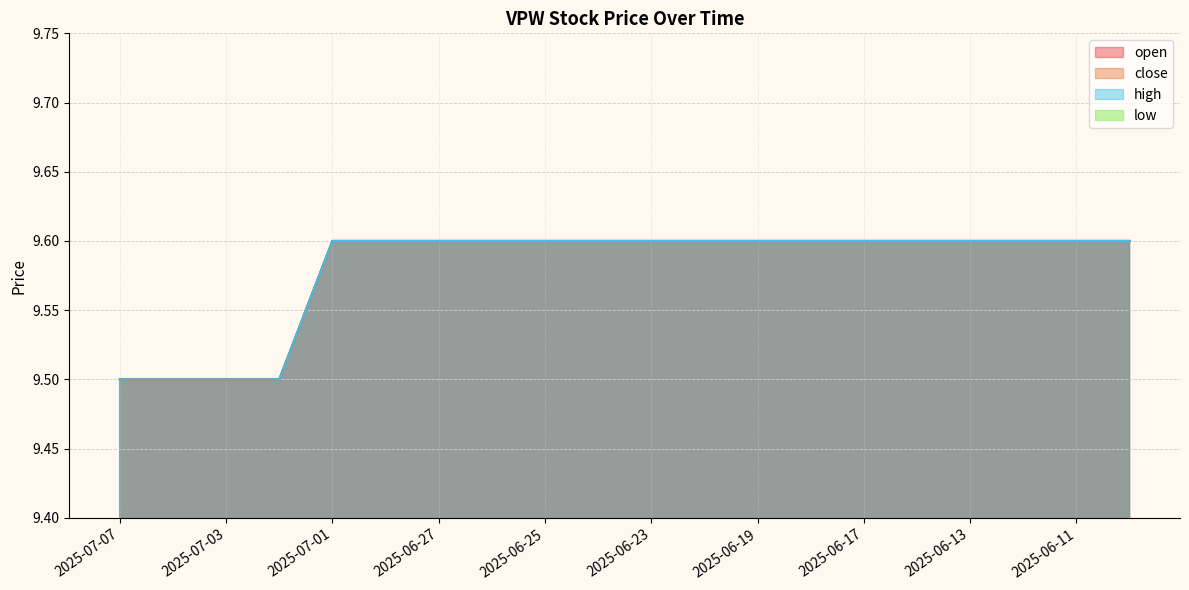

What is the value of the open point at the 8th from the left?

9.6